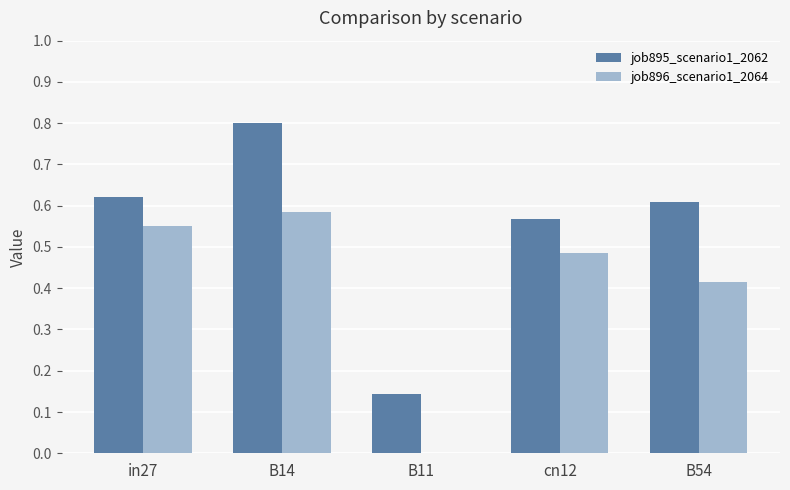

How many series are shown in this chart?

2